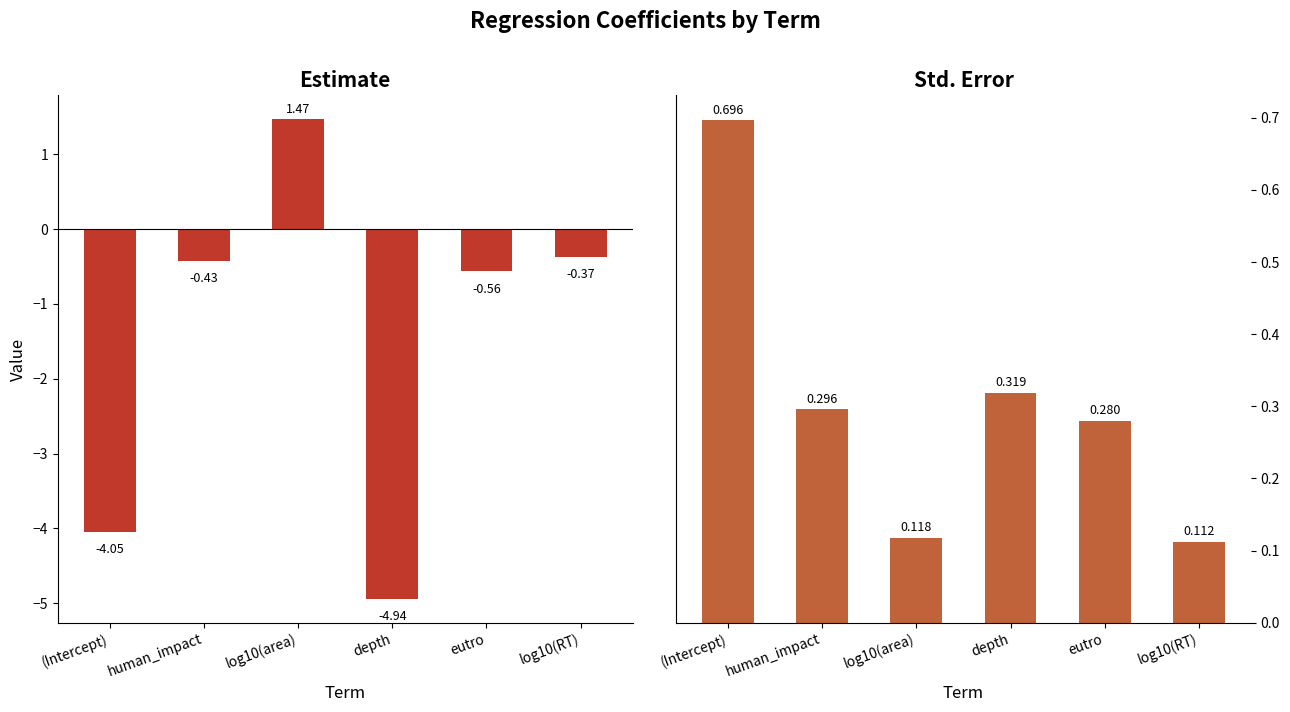

What is the maximum value for std.error?

0.7